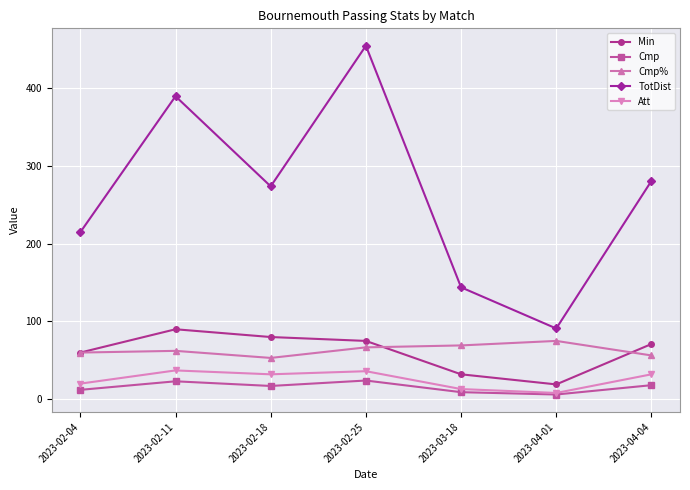

List the labels in order of Min value, smallest first.

2023-04-01, 2023-03-18, 2023-02-04, 2023-04-04, 2023-02-25, 2023-02-18, 2023-02-11